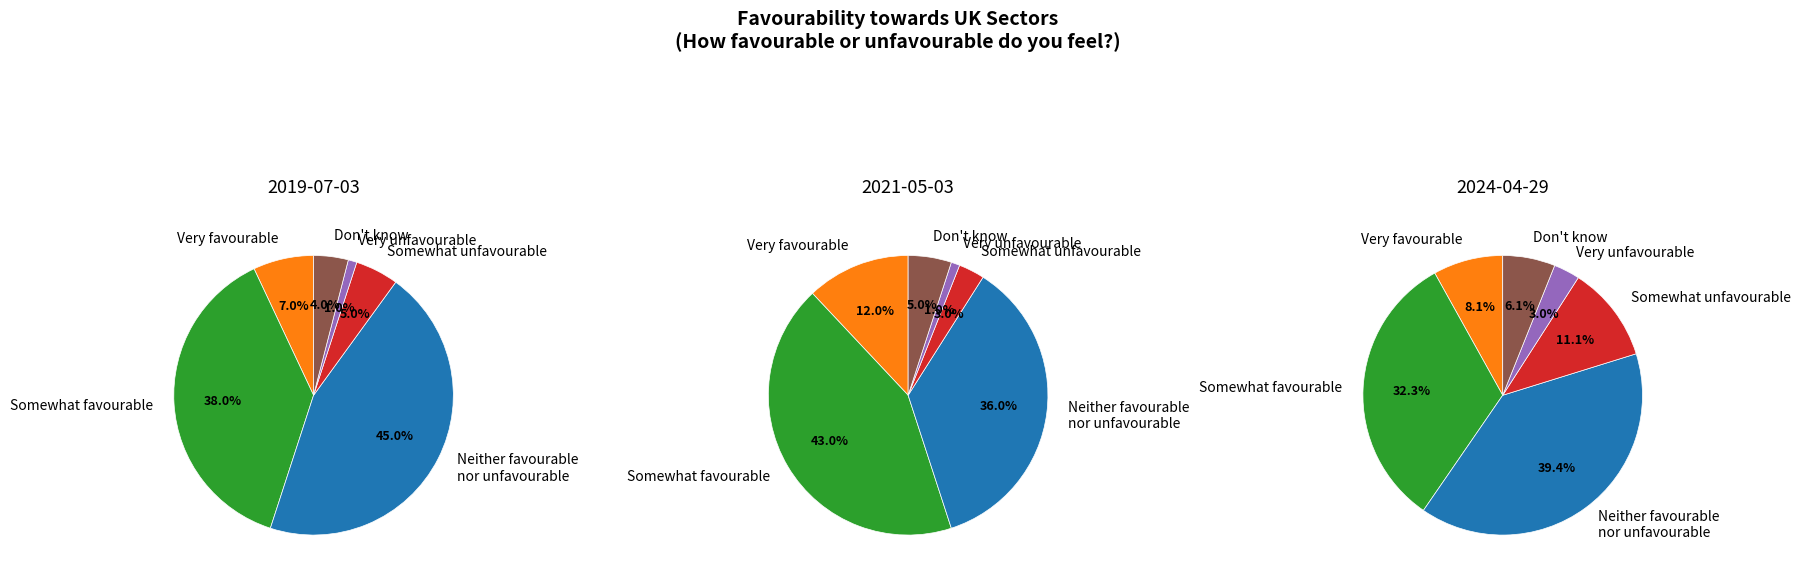

What is the total percentage of Don't know and Very unfavourable?

5.0%